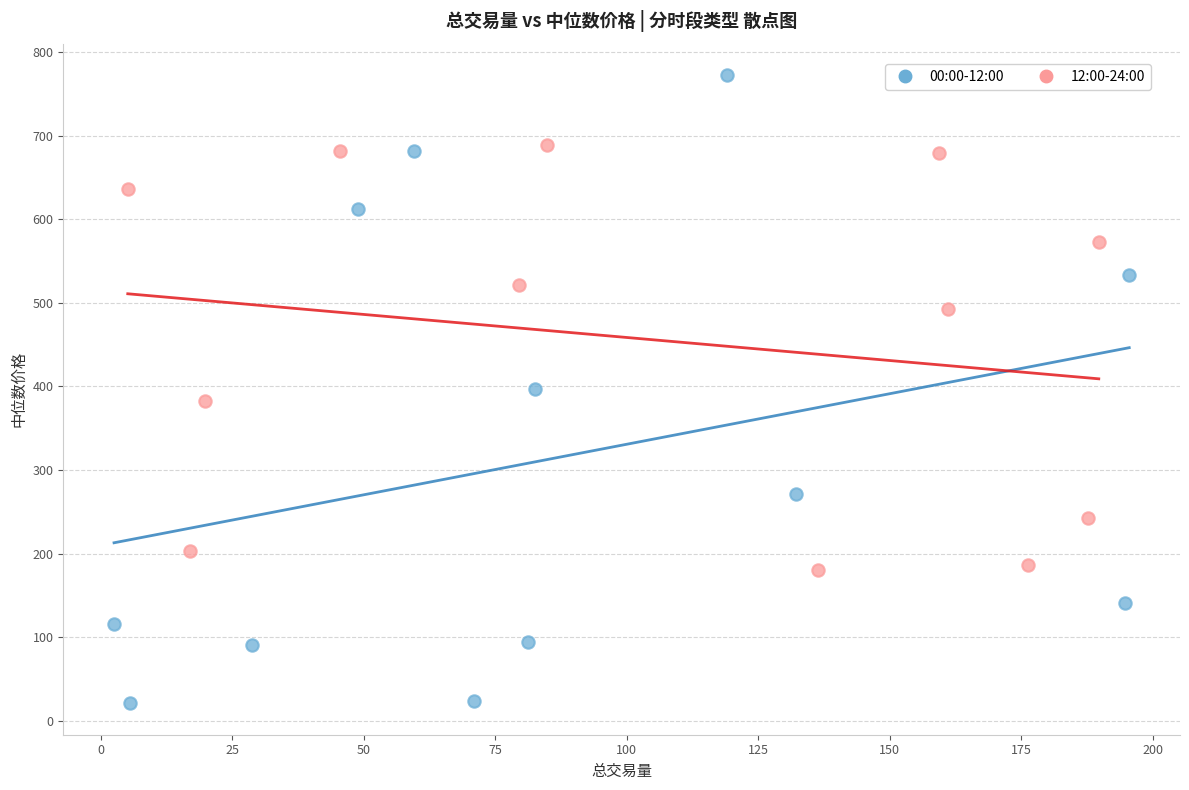

What are all the series names shown in the legend?

00:00-12:00, 12:00-24:00